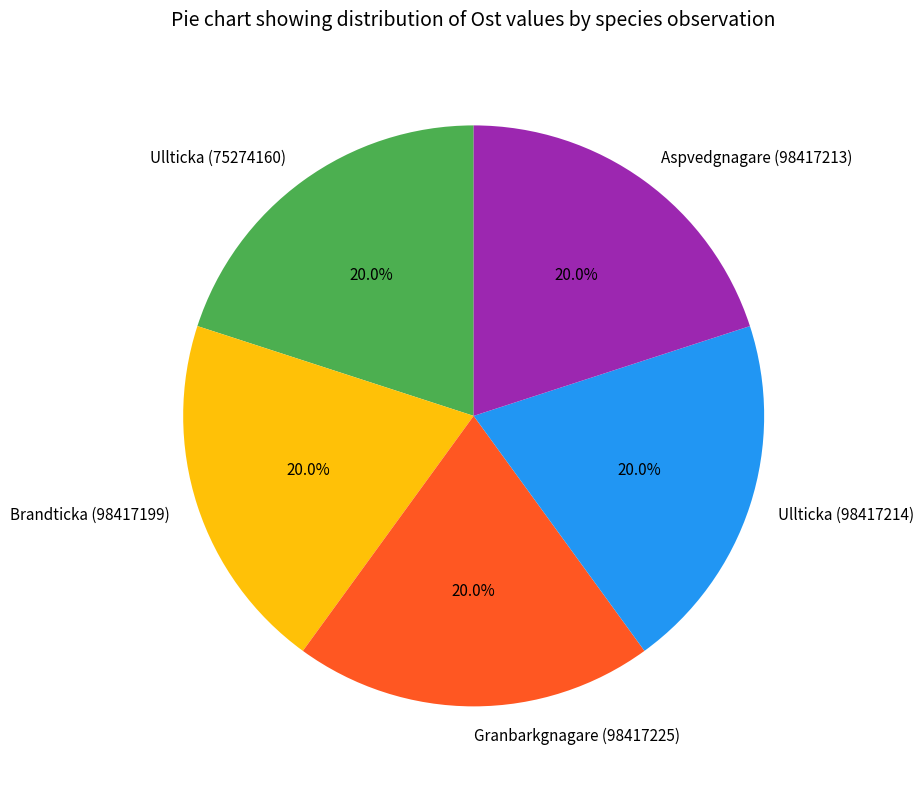

Is Ullticka (75274160) the majority of the pie?

No